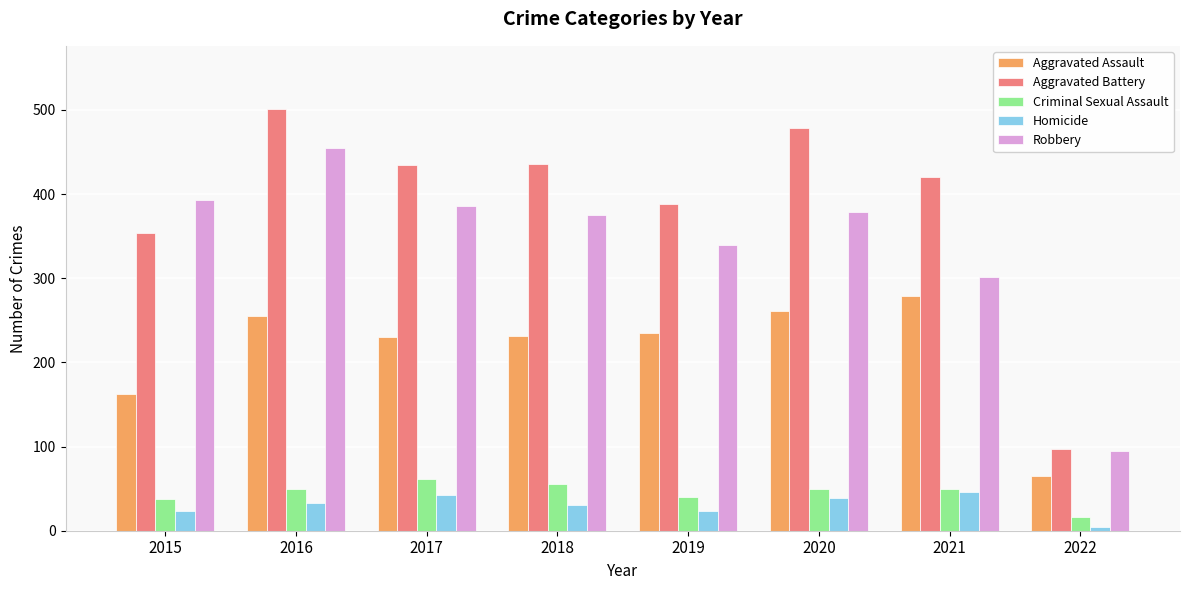

Are the bars grouped side by side (vs. stacked)?

Yes